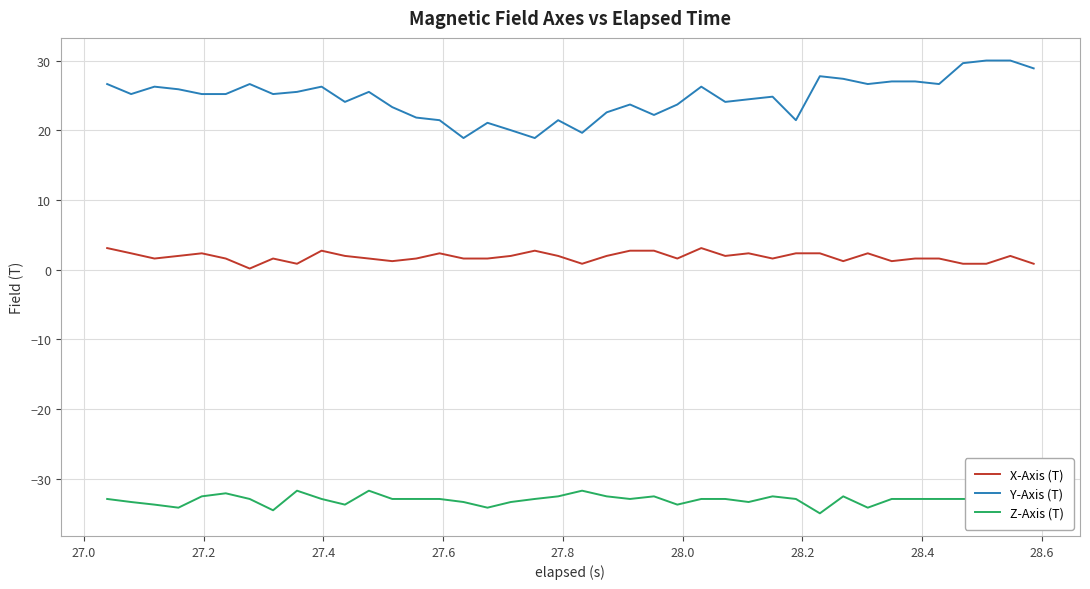

Rank the series by their maximum value, from lowest to highest.

Z-Axis (T), X-Axis (T), Y-Axis (T)